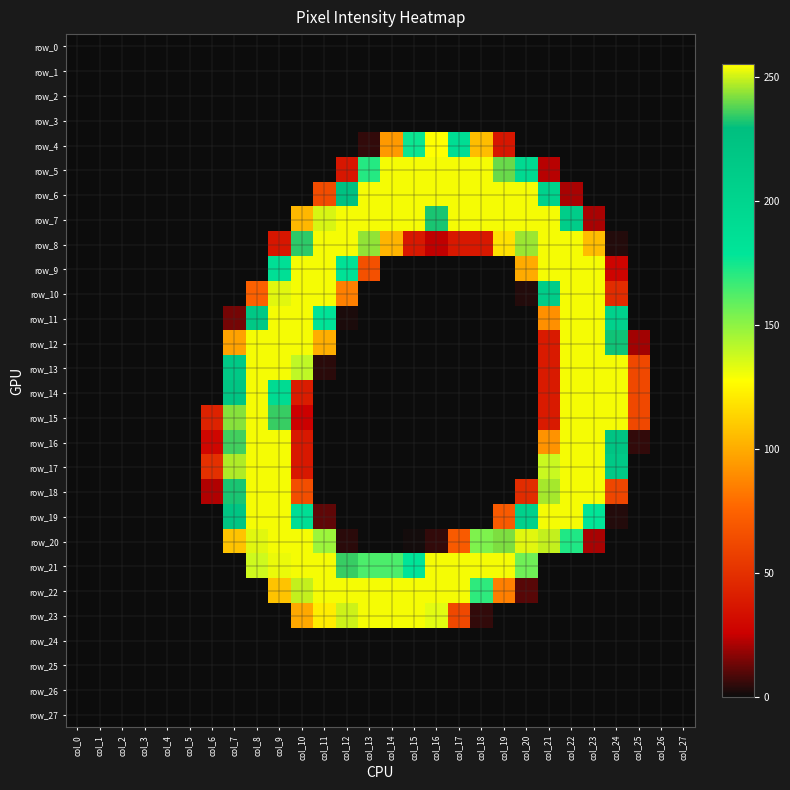

Is it true that row_14 equals -130 at col_27?

False